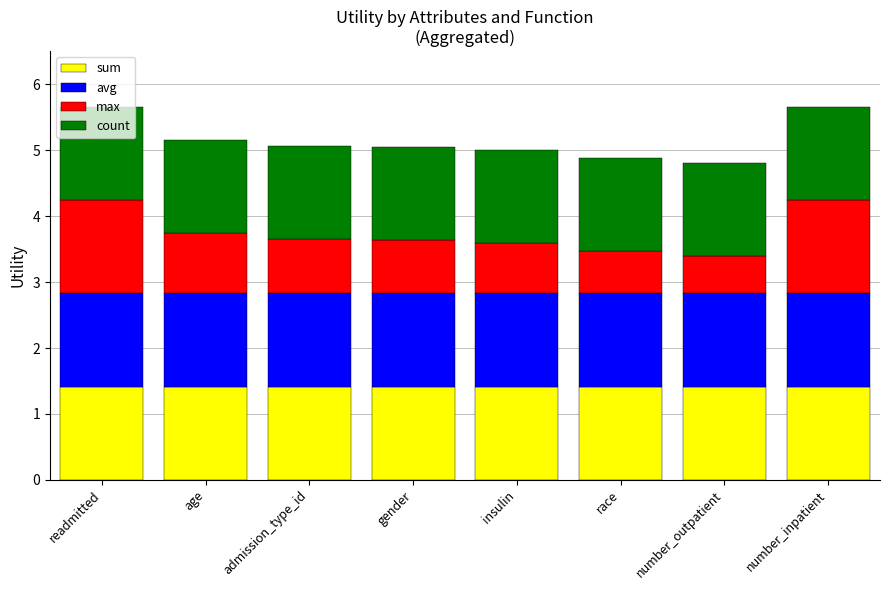

Is it true that sum equals 2.3 at age?

False